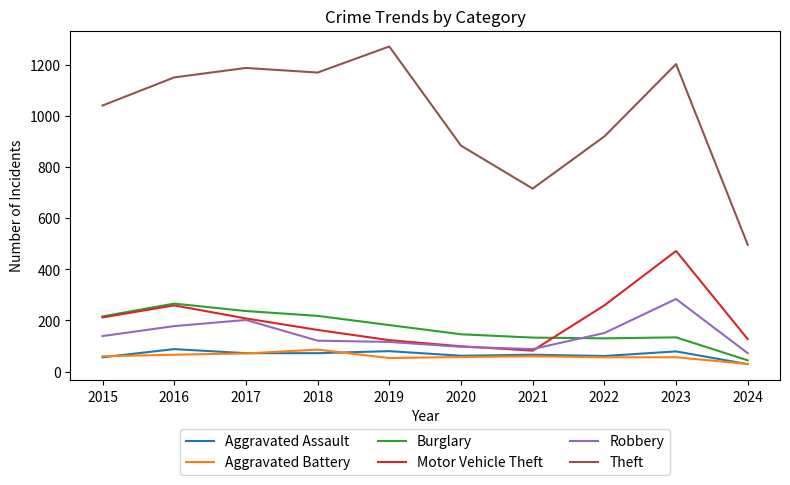

Where does the Burglary series first go above 182?

2015